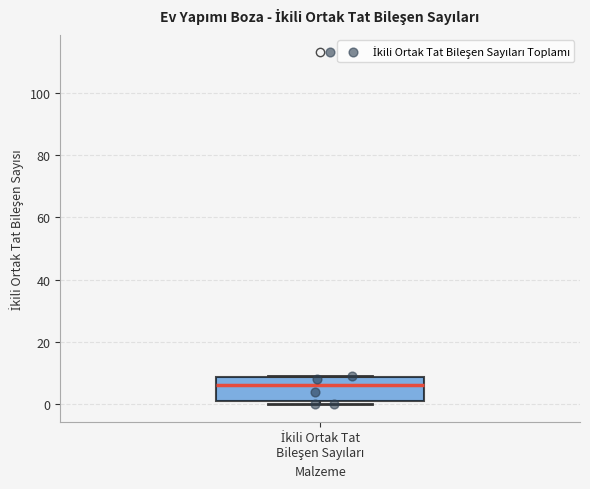

Where does the median line of the box for İkili Ortak Tat Bileşen Sayıları sit on the y-axis? The values are not printed on the chart, so give them approximately, as read against the axis.

6